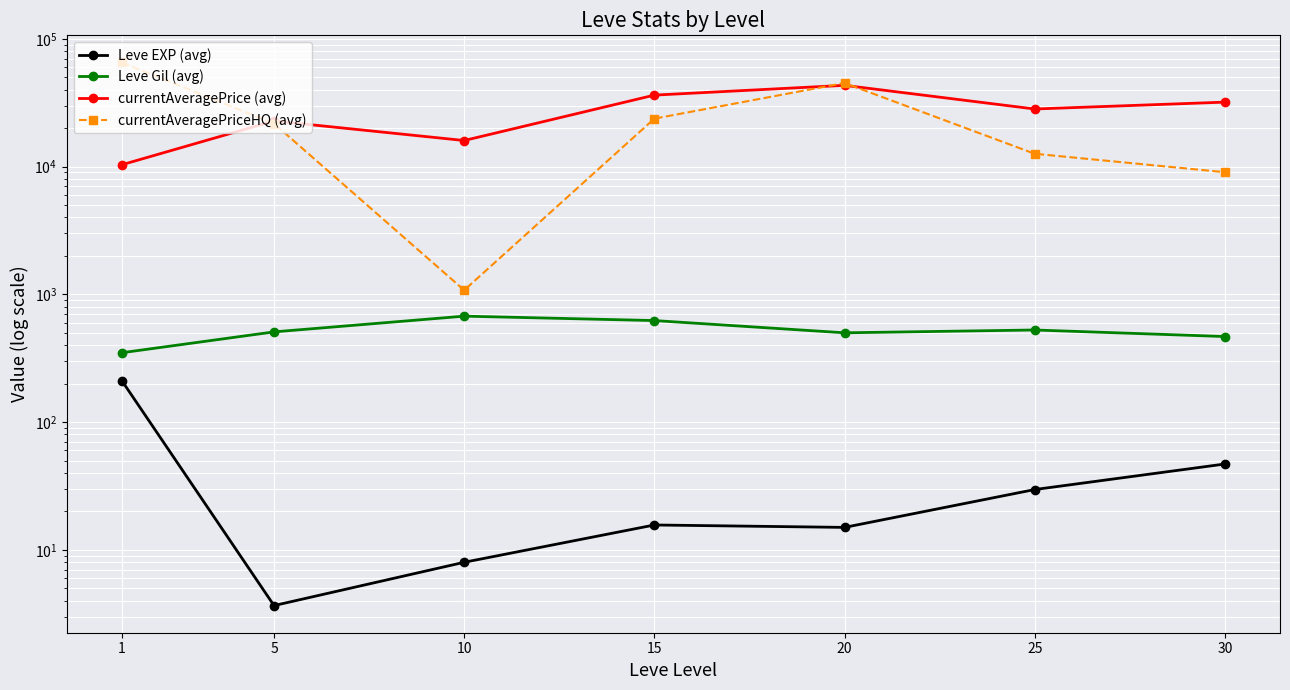

Is the value of Leve Gil (avg) at 20 greater than the value of currentAveragePrice (avg) at 30?

No